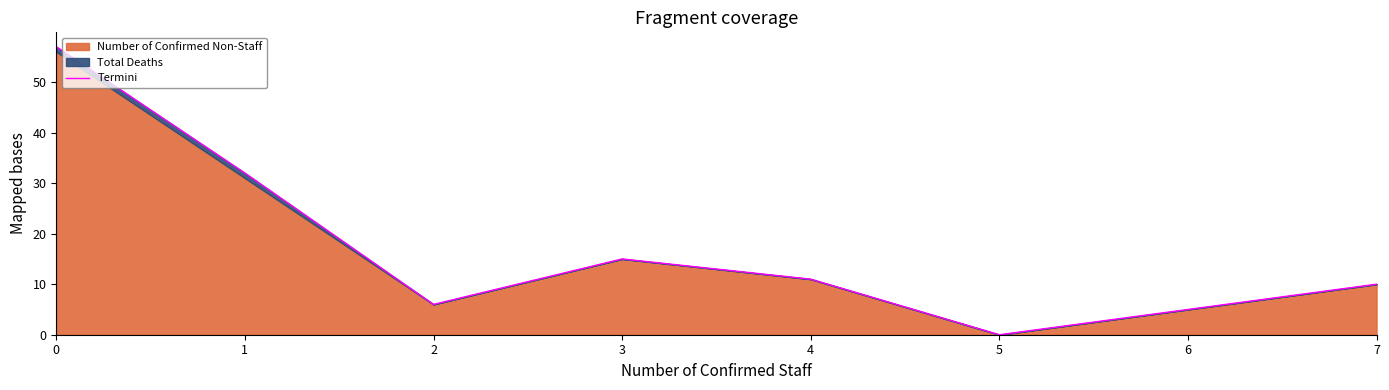

What is the change in value from 0 to 1?

-25